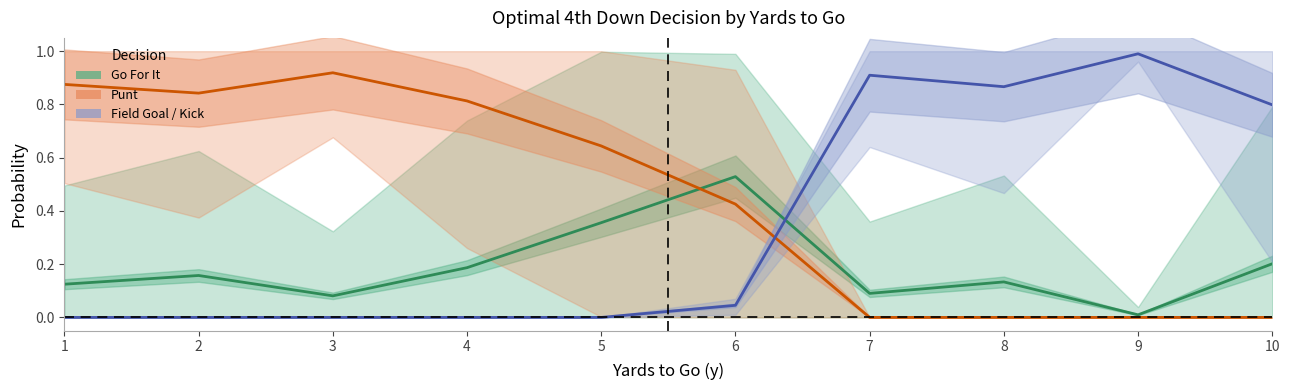

Reading left to right, list all the values displayed in this chart.

Go For It: 0.1	0.2	0.1	0.2	0.4	0.5	0.1	0.1	0.0	0.2
Punt: 0.9	0.8	0.9	0.8	0.6	0.4	0.0	0.0	0.0	0.0
Field Goal / Kick: 0.0	0.0	0.0	0.0	0.0	0.0	0.9	0.9	1.0	0.8